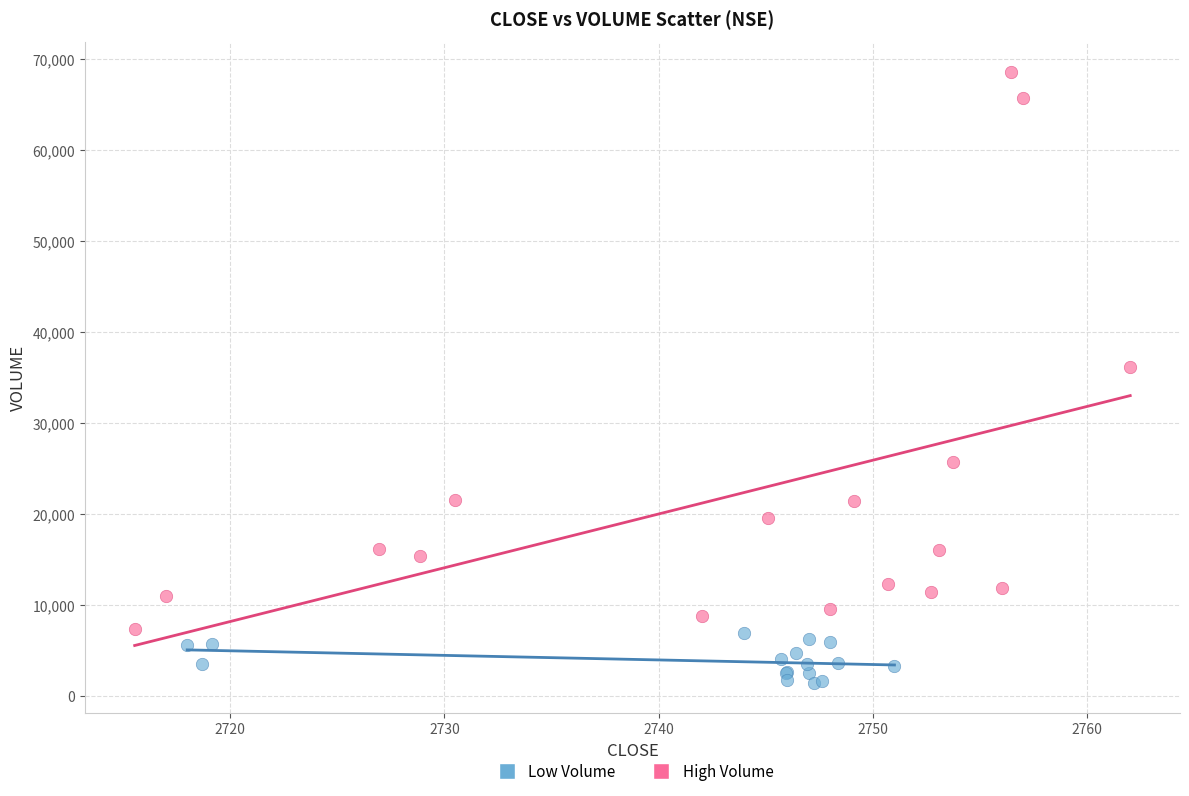

What are all the series names shown in the legend?

Low Volume, High Volume